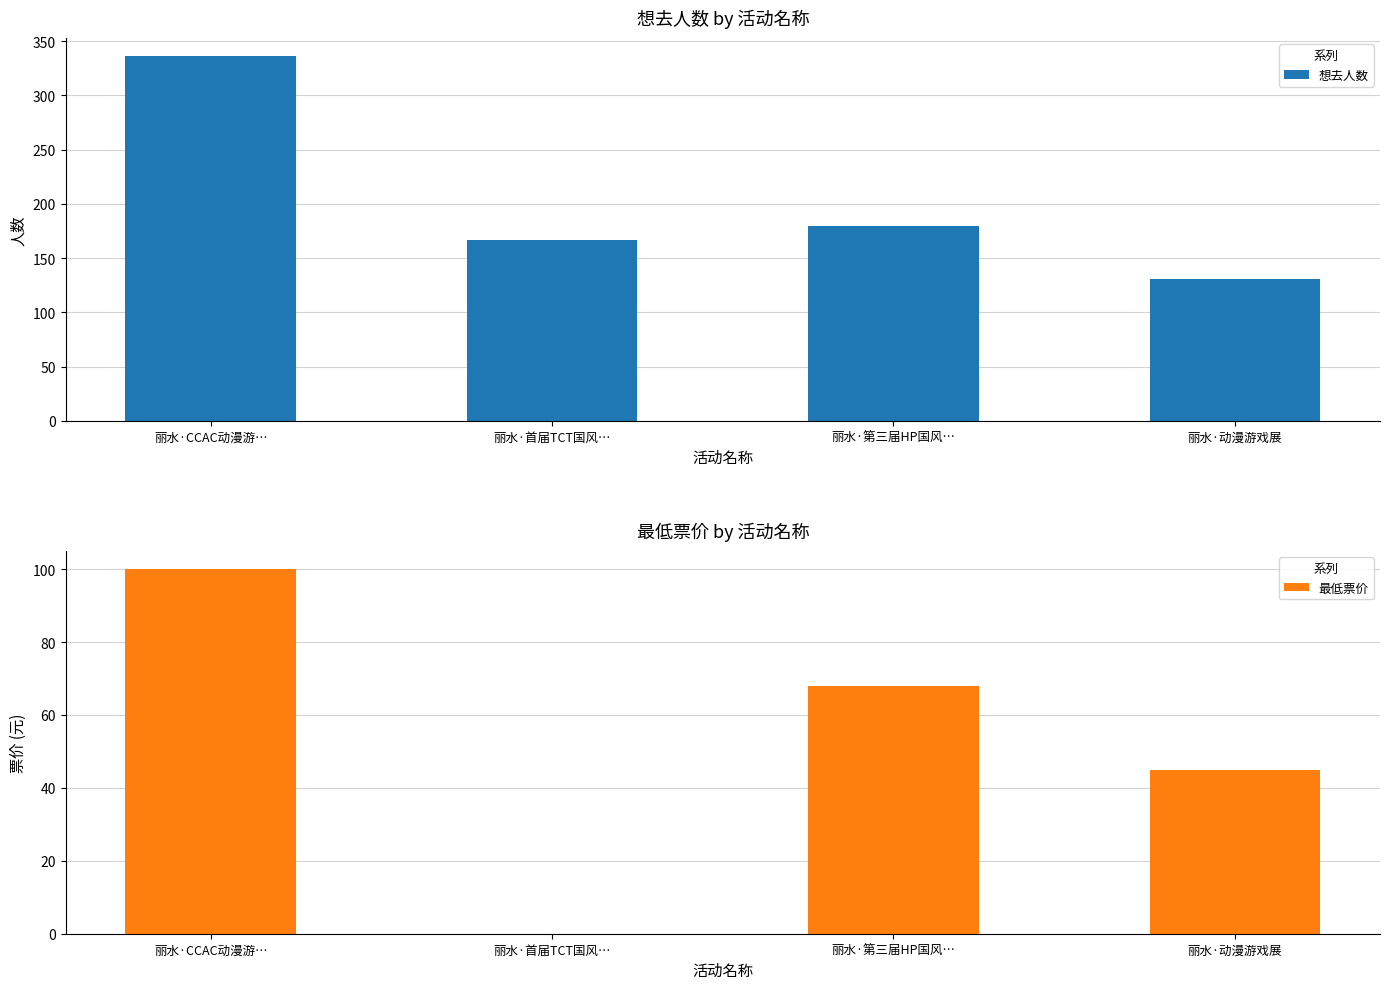

What is the label of the 2nd bar from the left?

丽水·首届TCT国风…